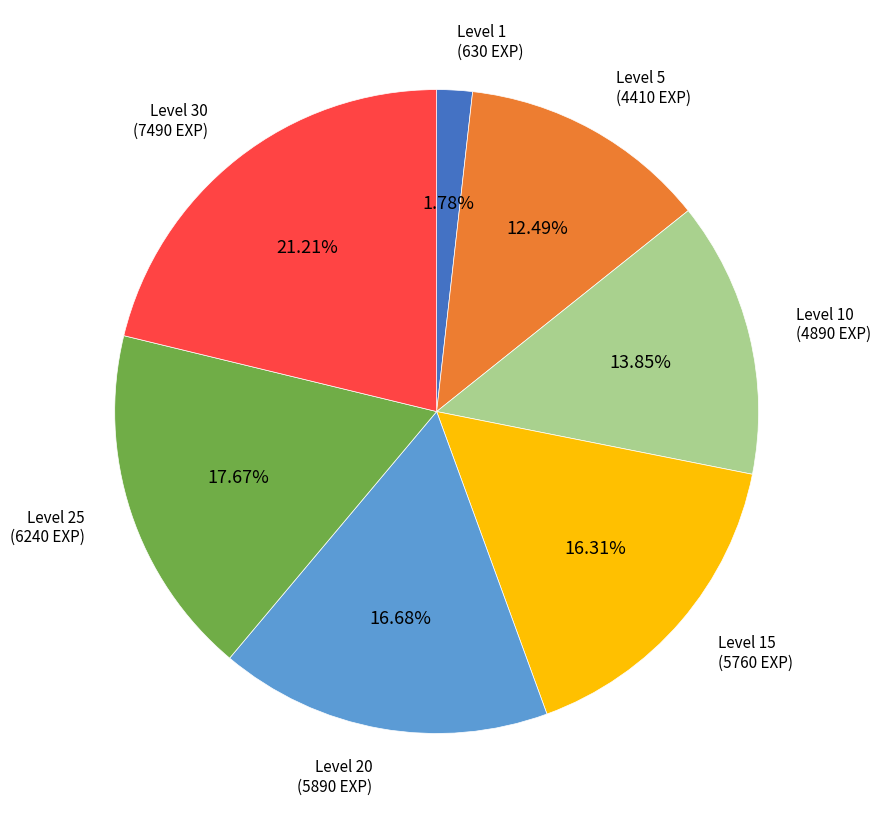

Is there a majority slice in this chart?

No